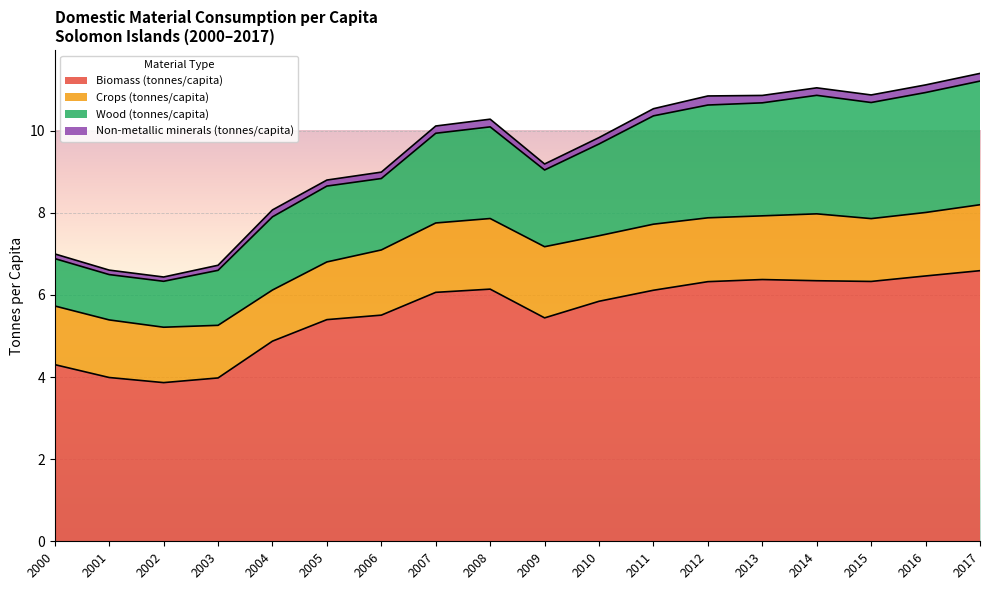

What is the value of the Biomass (tonnes/capita) point at the 14th from the left?

6.4